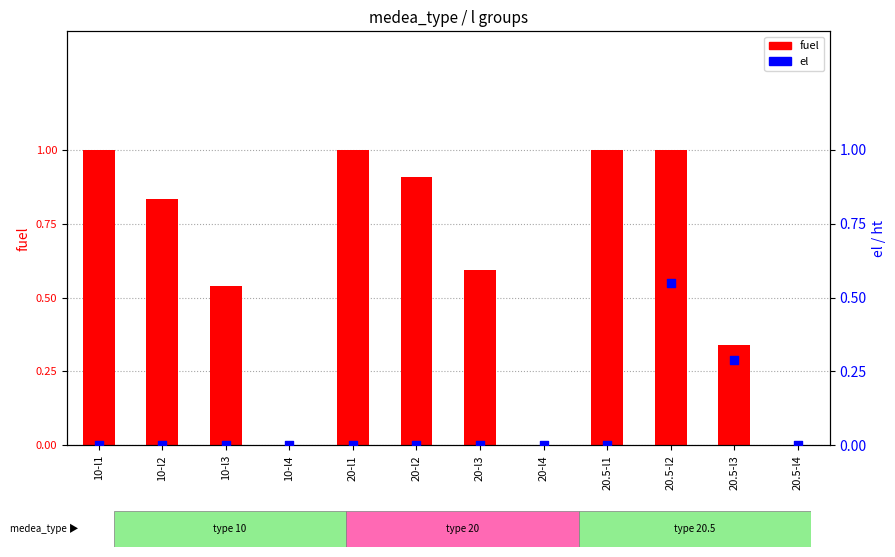

Which series contains the lowest Y value?

fuel